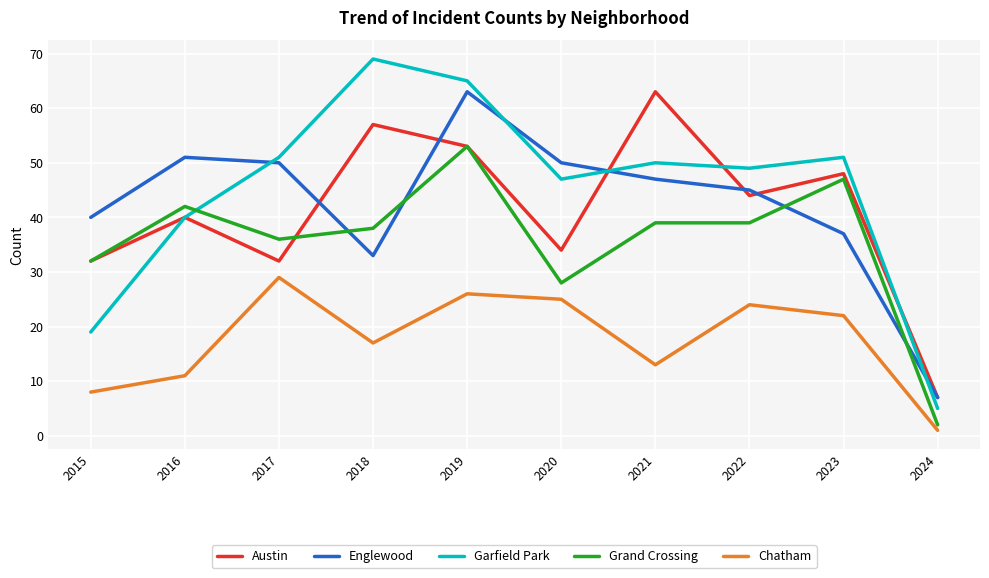

How many series are shown in this chart?

5